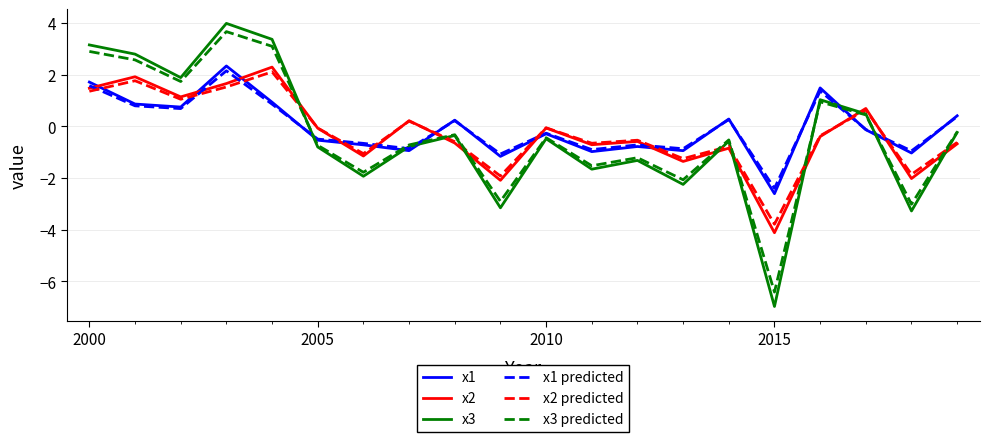

Which series ends up on top after the final intersection of x3 and x2?

x3